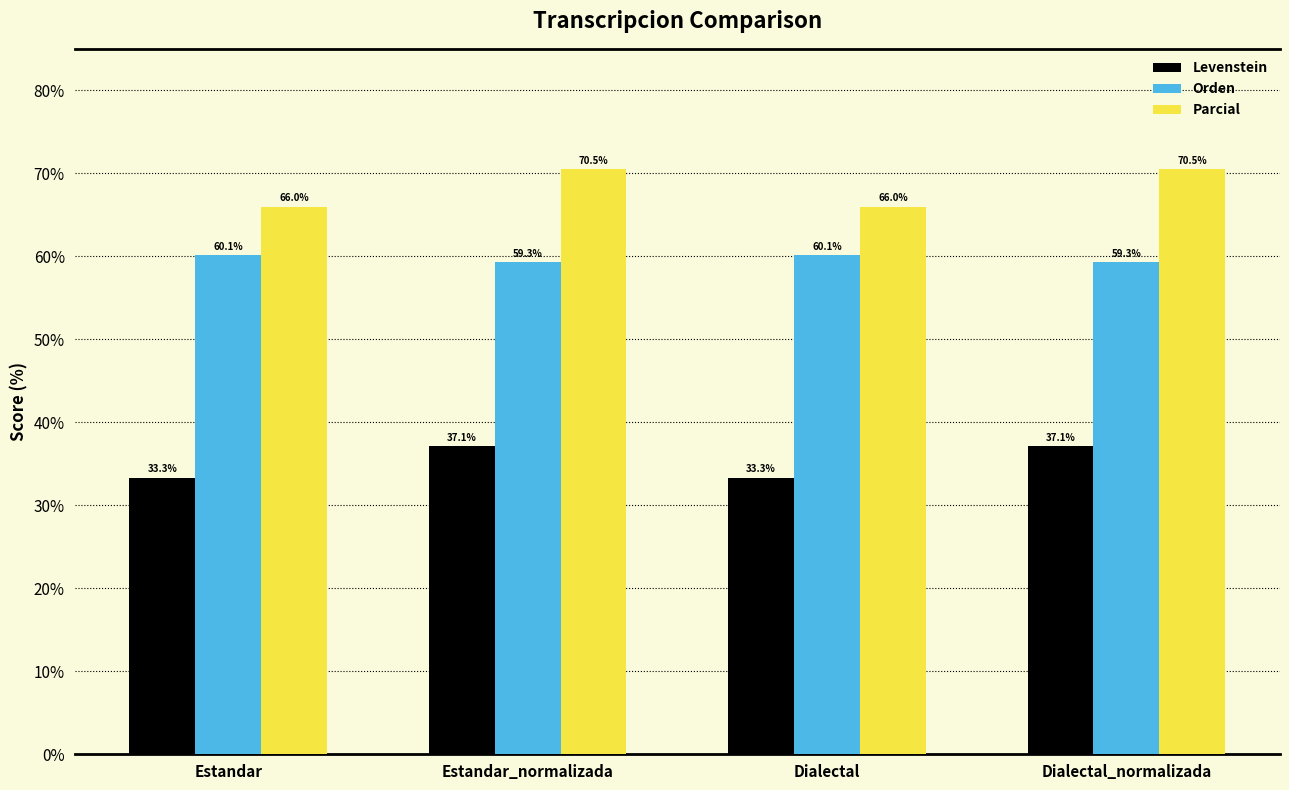

What are all the series names shown in the legend?

Levenstein, Orden, Parcial